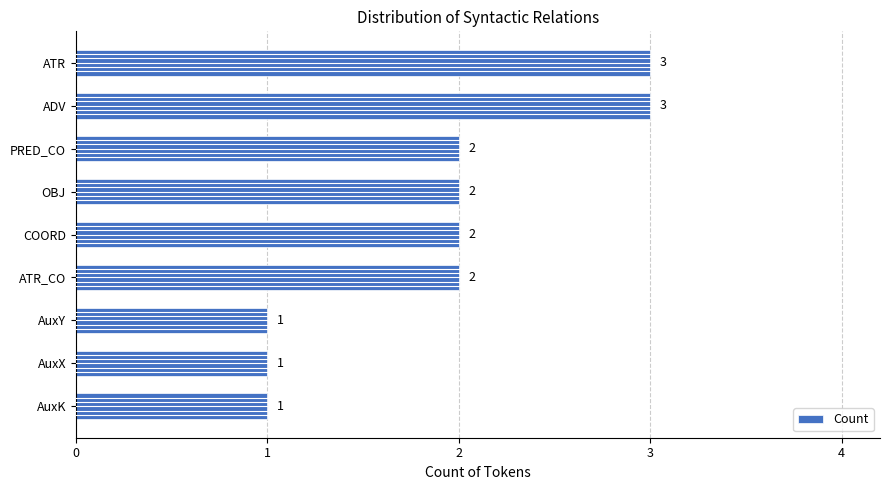

What is the sum of all values?

17